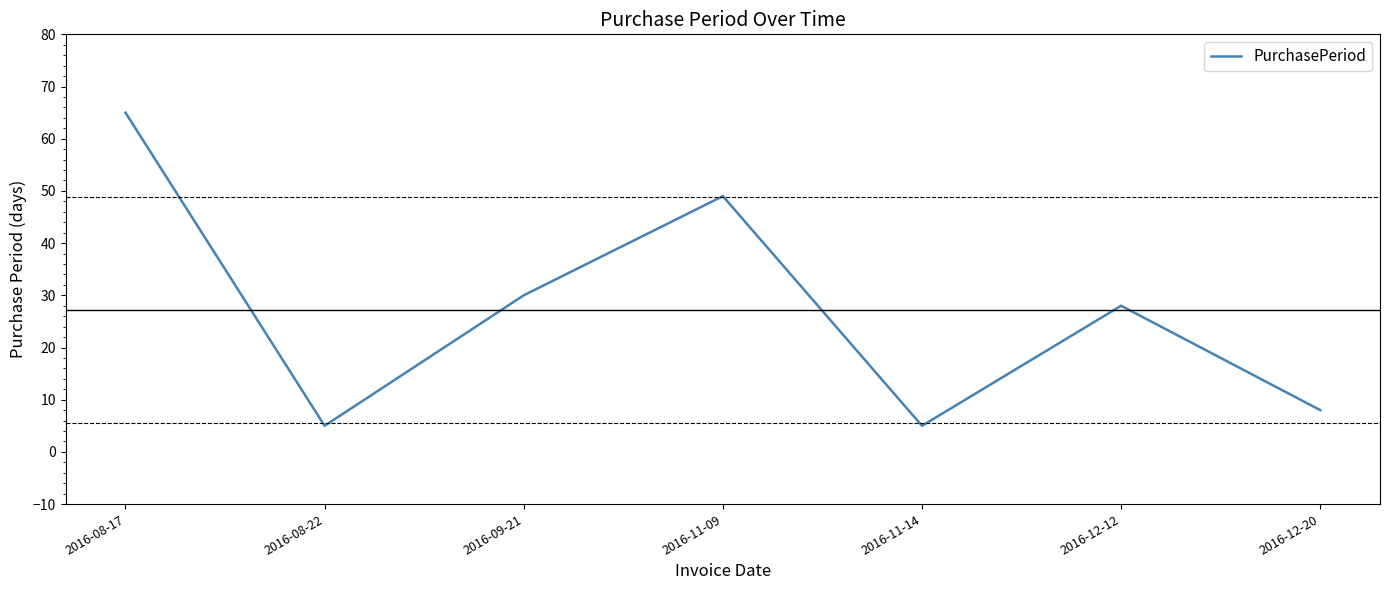

Reading right to left, extract all data points from this chart.

8	28	5	49	30	5	65